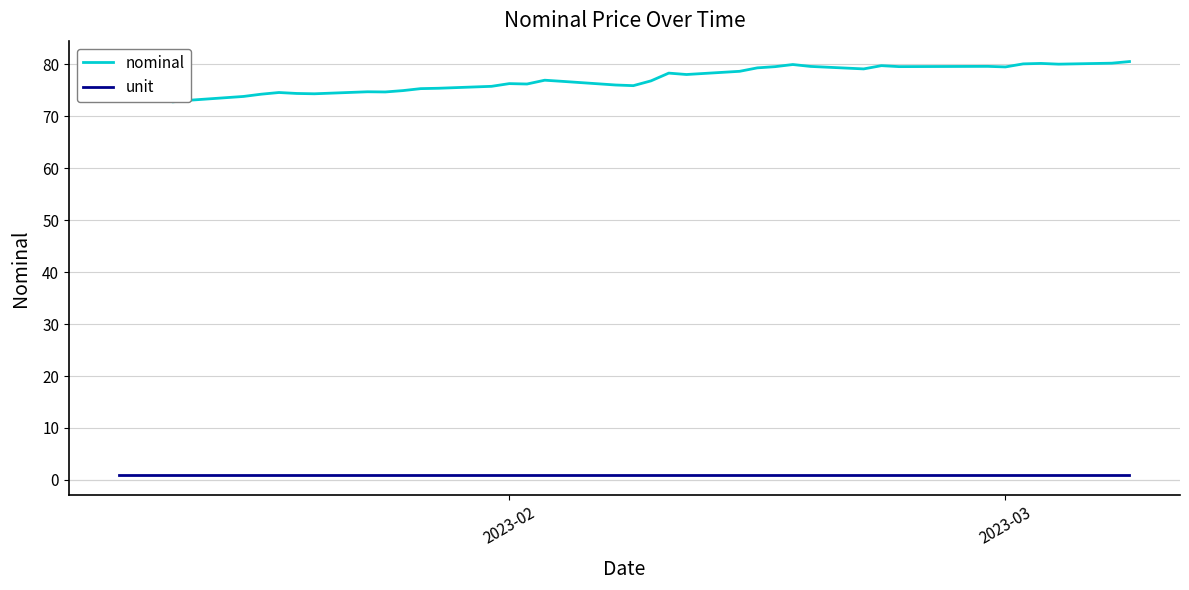

What is the value of the unit point at the 29th from the left?

1.0